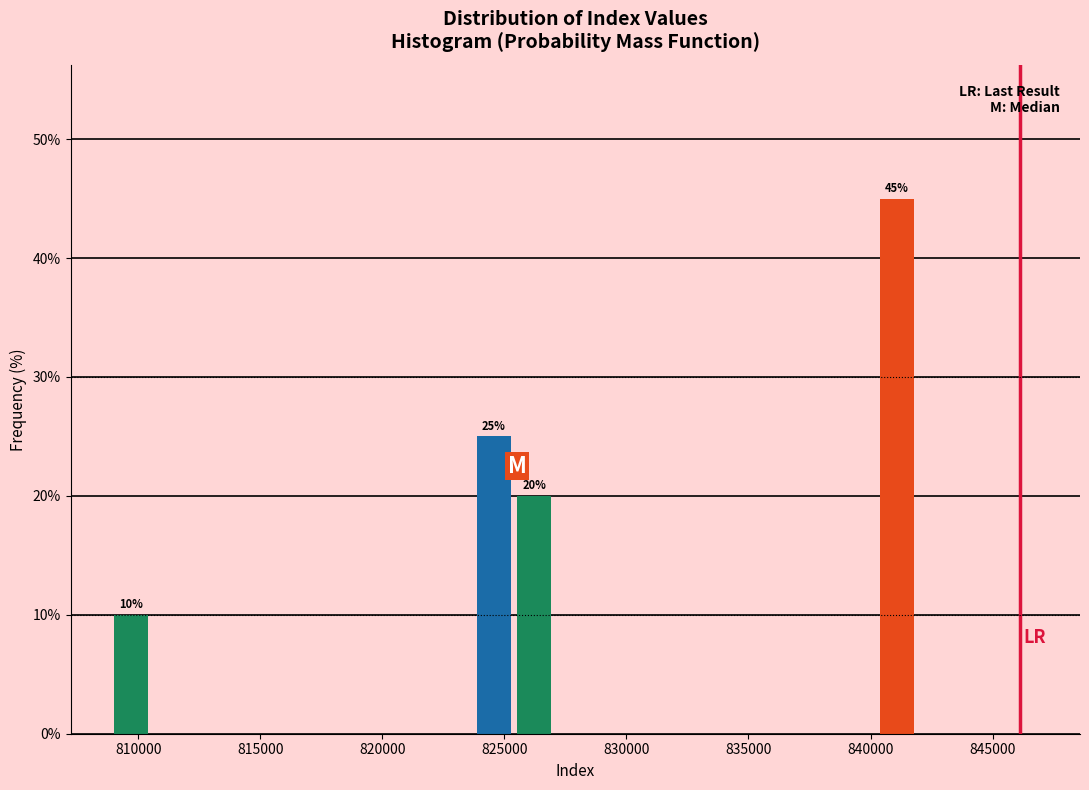

Read against the x-axis, roughly where is the centre of the tallest bar?

841000